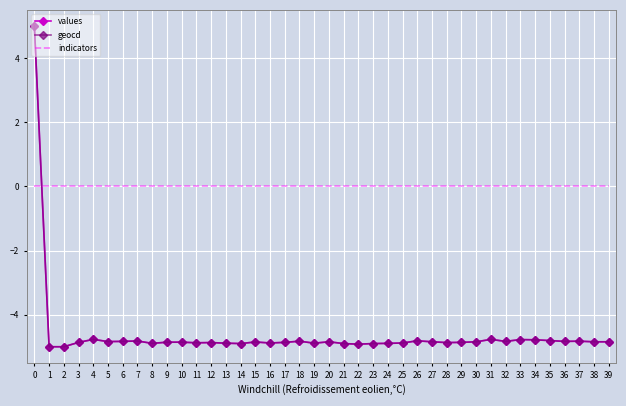

What is the difference between the highest and lowest values at 2?

5.0